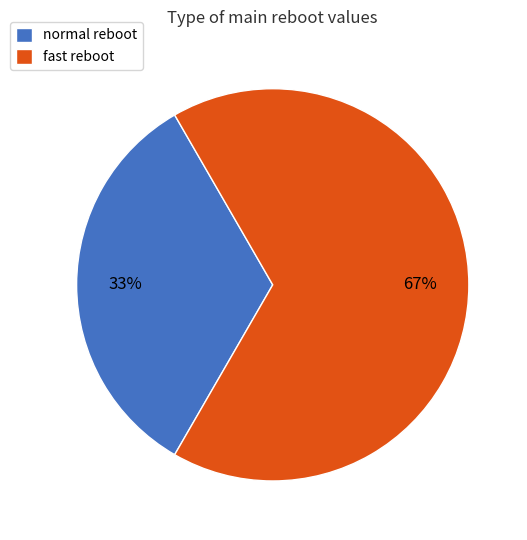

Approximately how many times larger is the value at normal reboot compared to fast reboot?

0.5